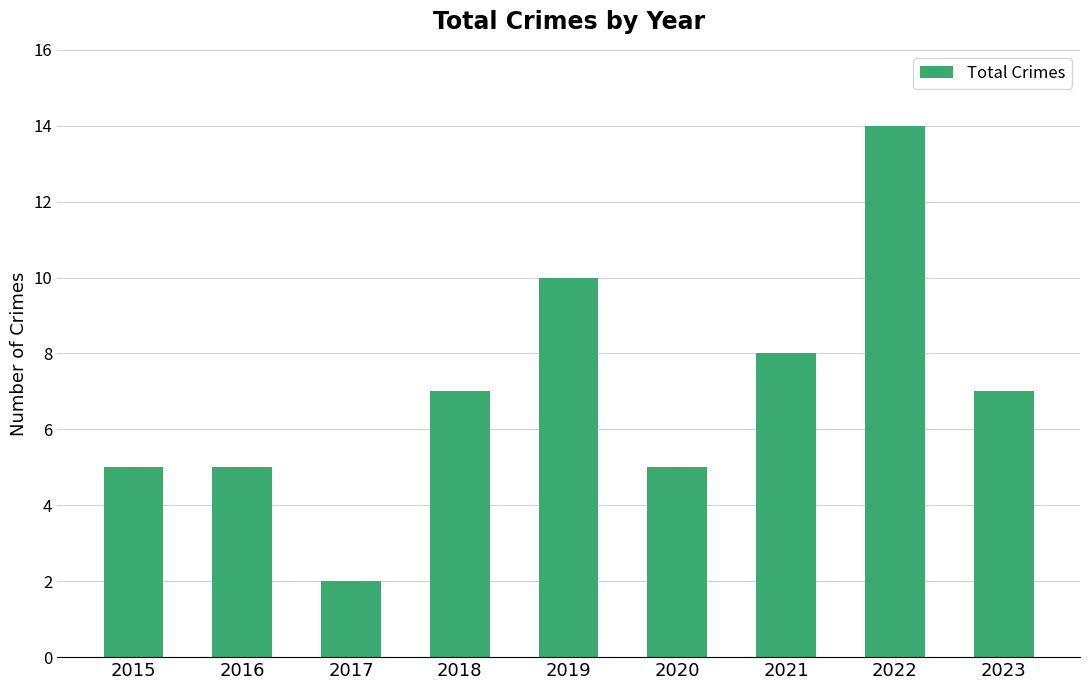

The value at 2020 is 5. True or false?

True